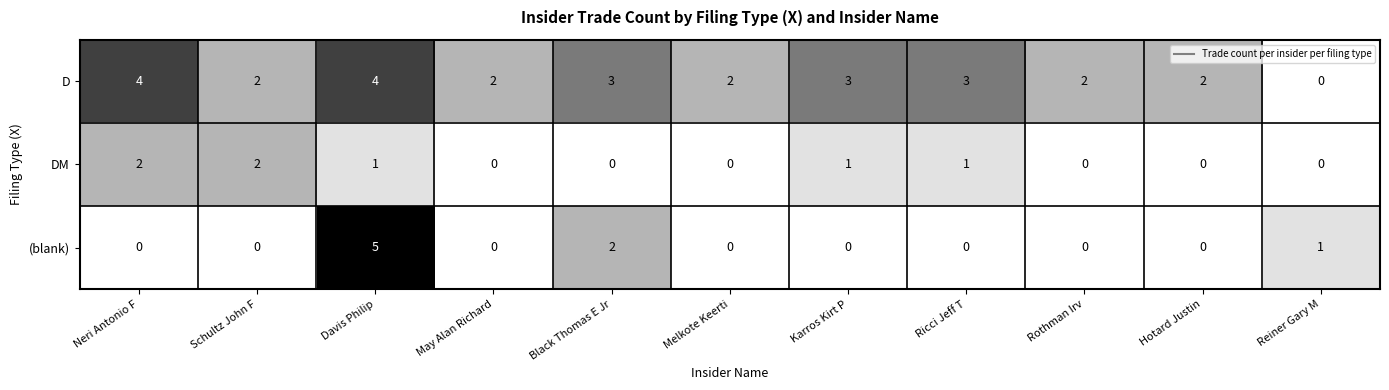

Which series has the widest spread of values?

(blank)